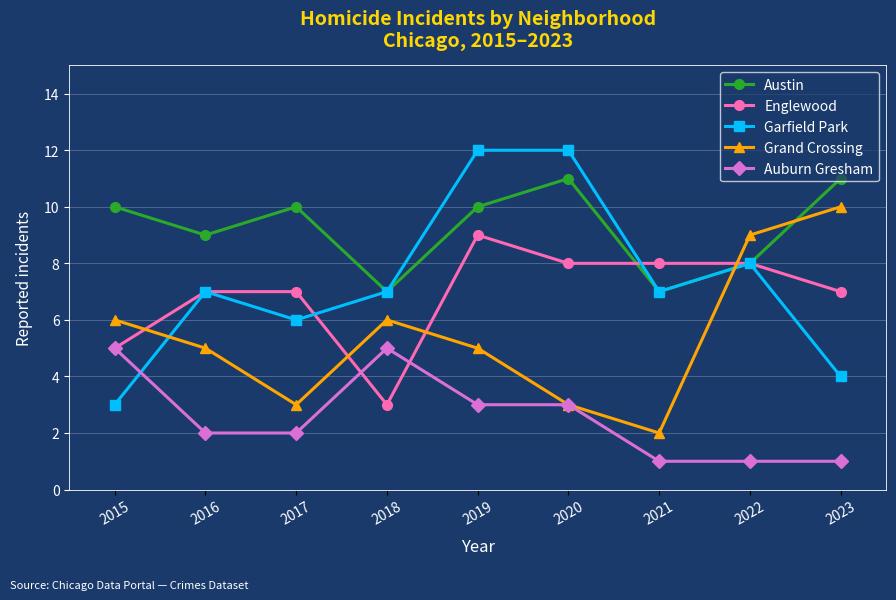

Rank the series at 2023 from highest to lowest value.

Austin, Grand Crossing, Englewood, Garfield Park, Auburn Gresham